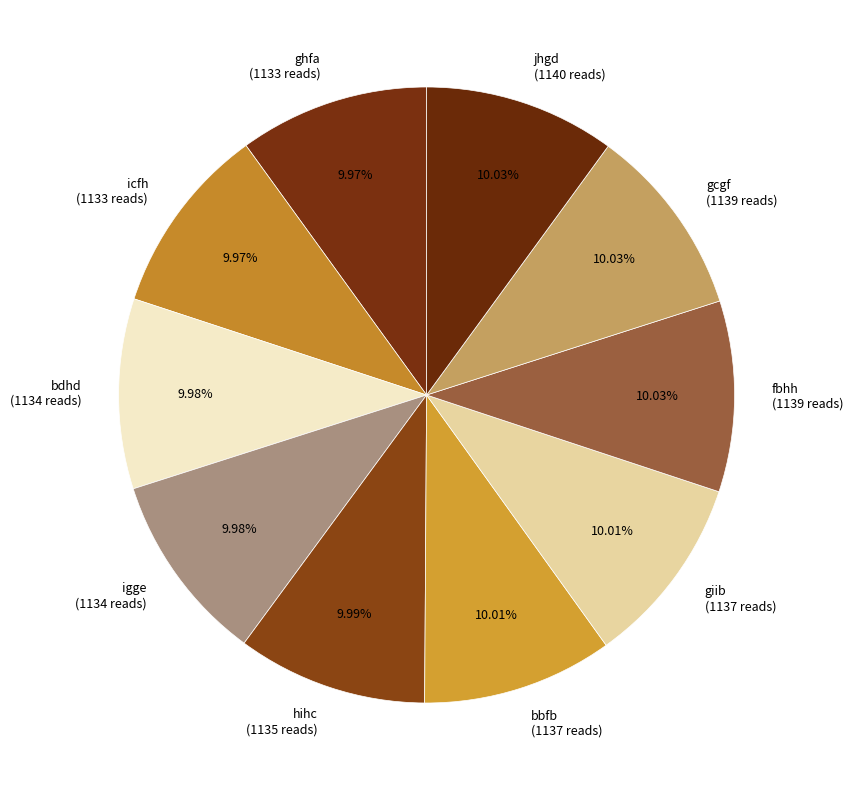

What is the total percentage of igge and bbfb?

20.0%